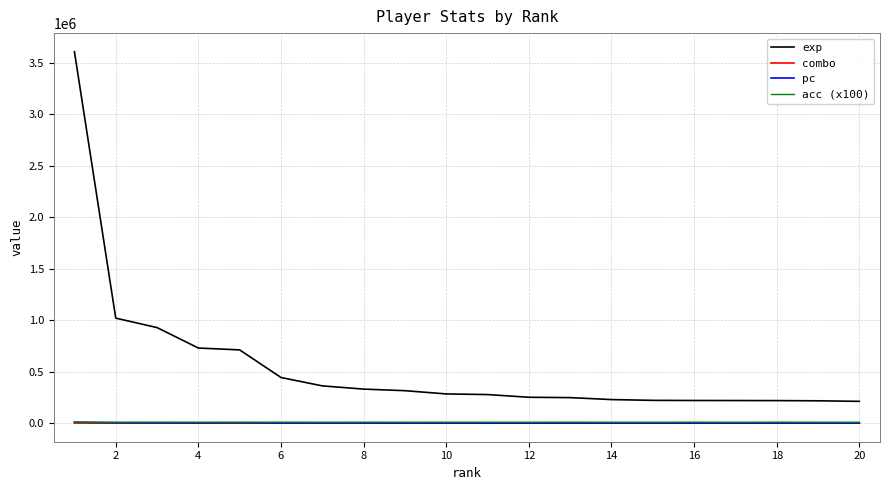

Which series has the widest spread of values?

exp